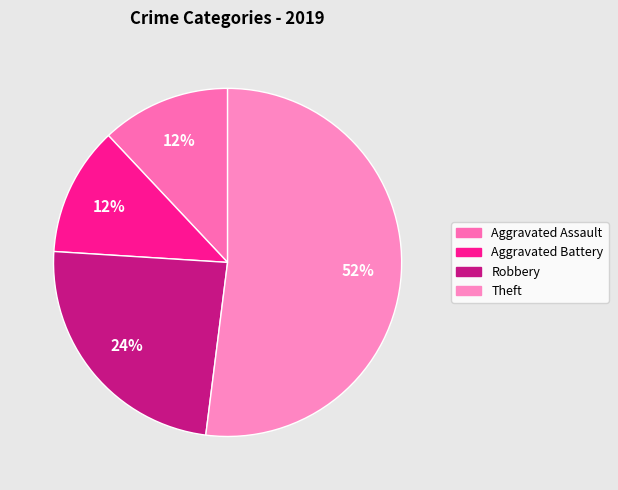

What portion of the pie excludes Aggravated Assault?

88.0%